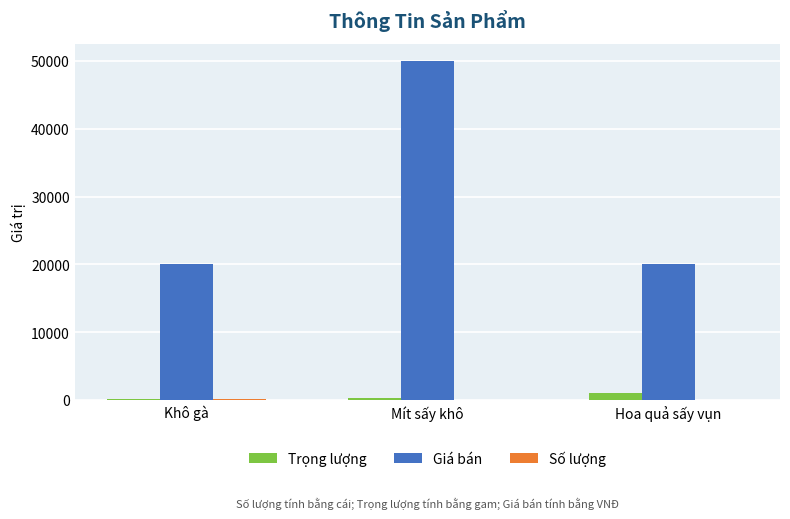

Which category has the highest value across all series?

Mít sấy khô